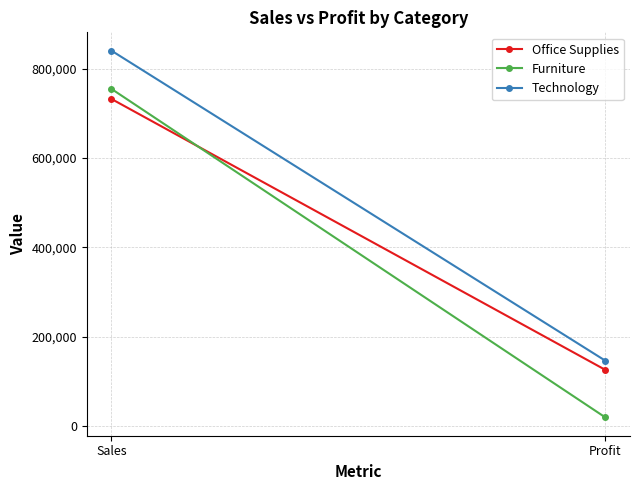

At how many categories does at least one series exceed 810695?

1